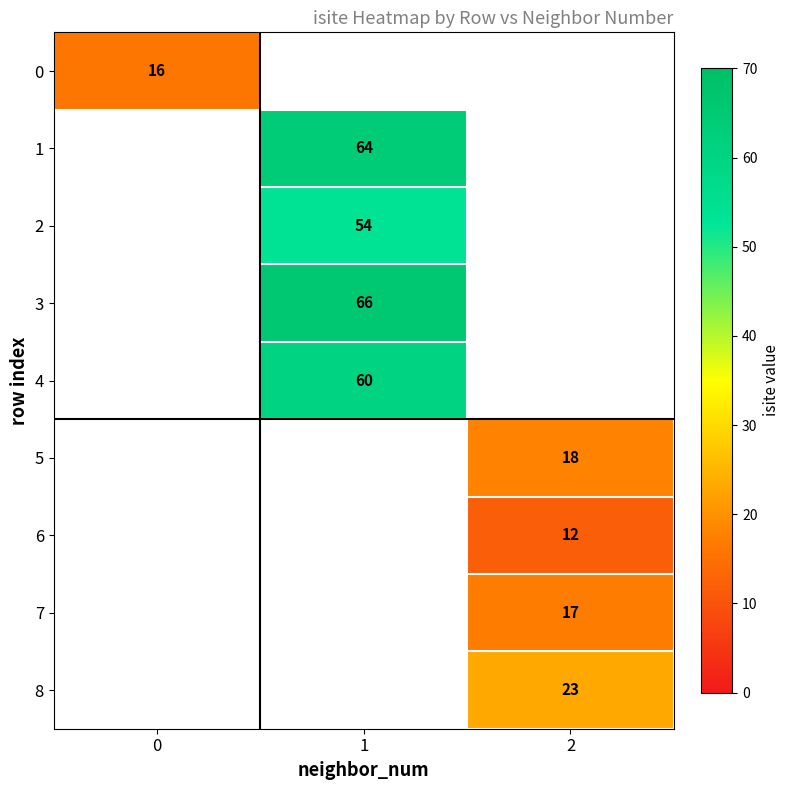

What is the greatest value displayed?

66.0